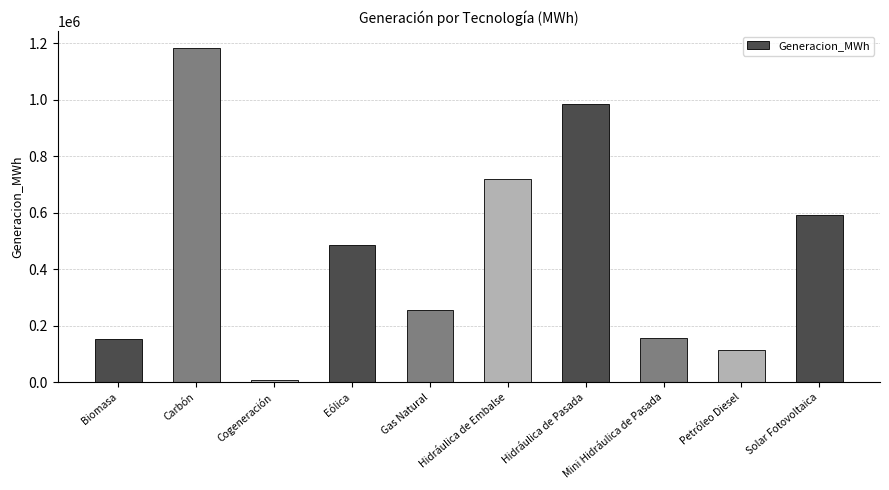

What is the label of the 5th bar from the left?

Gas Natural